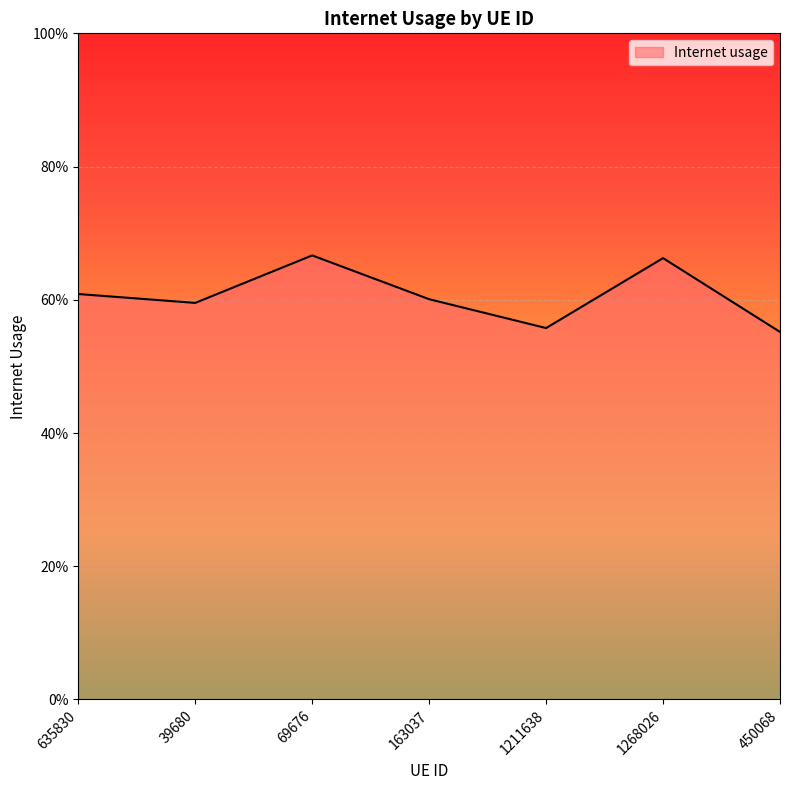

Does the chart display data point markers on the line(s)?

No